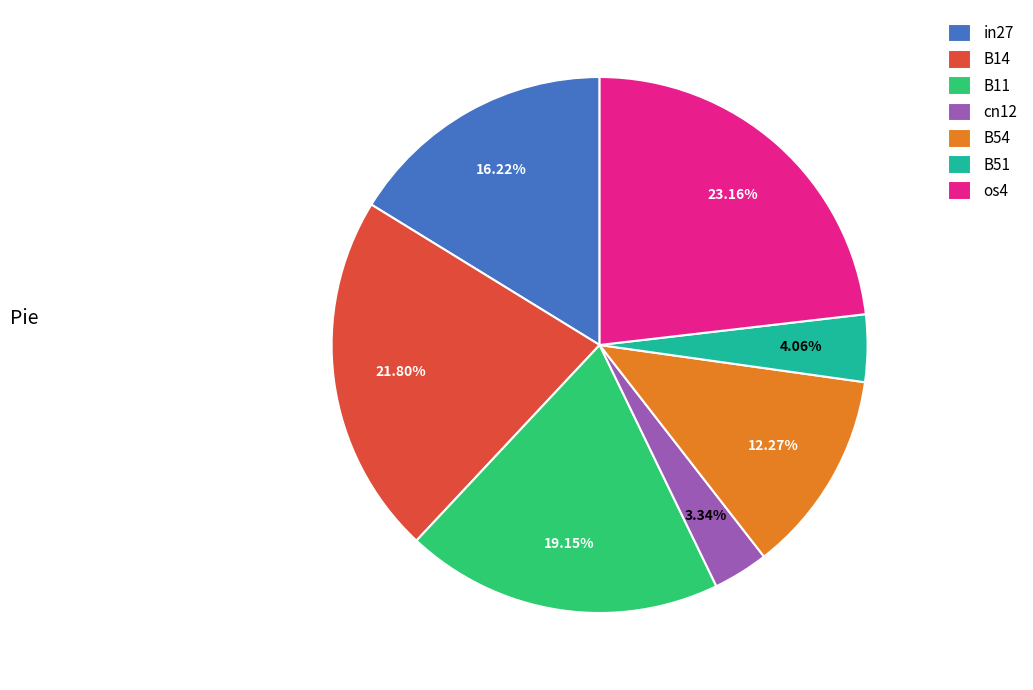

Which category has the smallest portion of the pie?

cn12